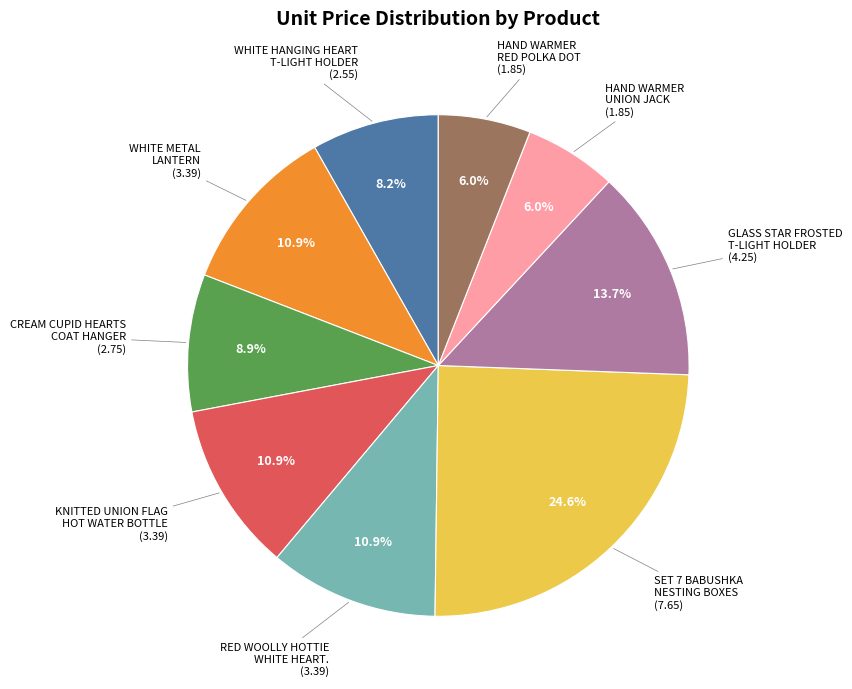

Does any single category account for the majority?

No